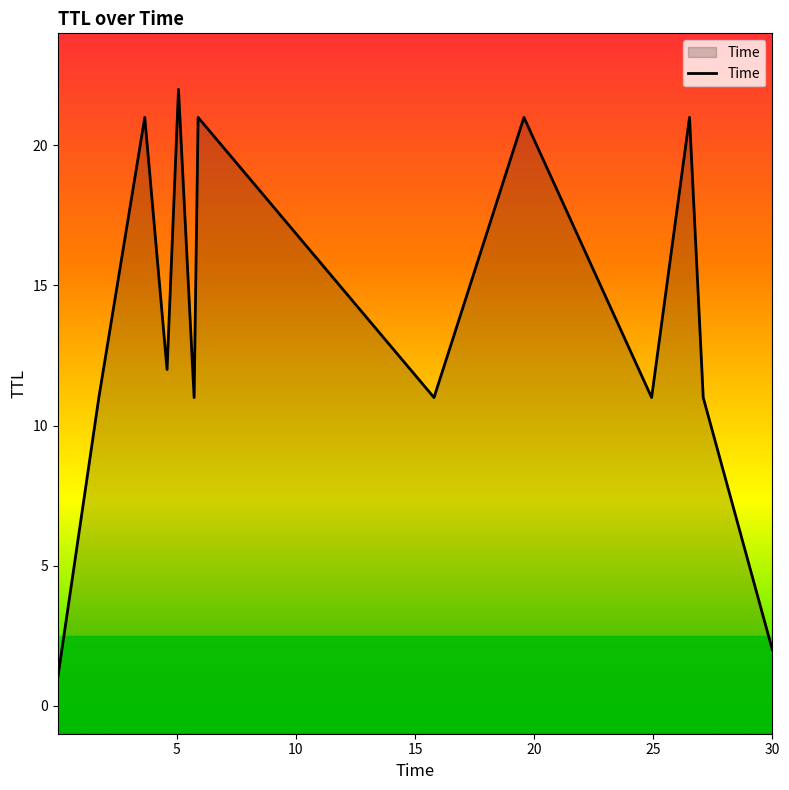

Does the chart display data point markers on the line(s)?

No